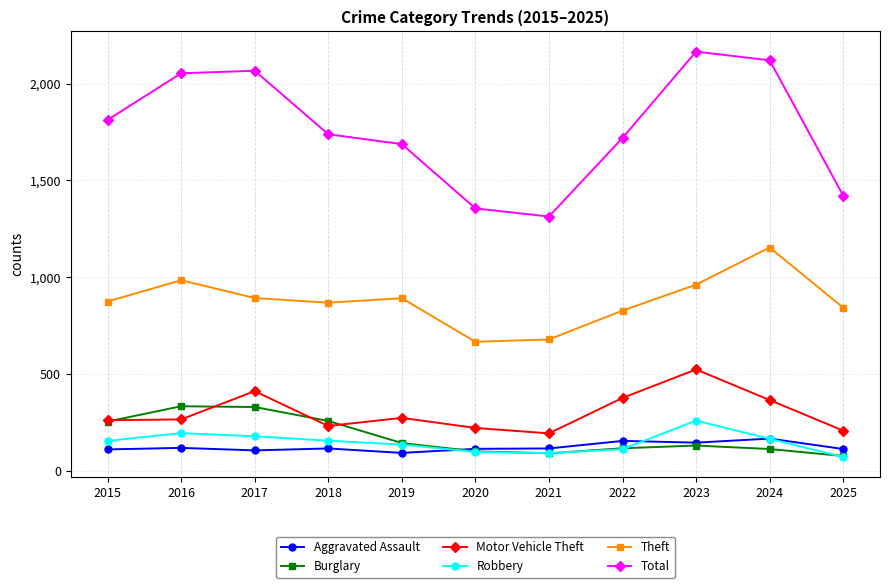

Which category has the highest value in the Theft series?

2024